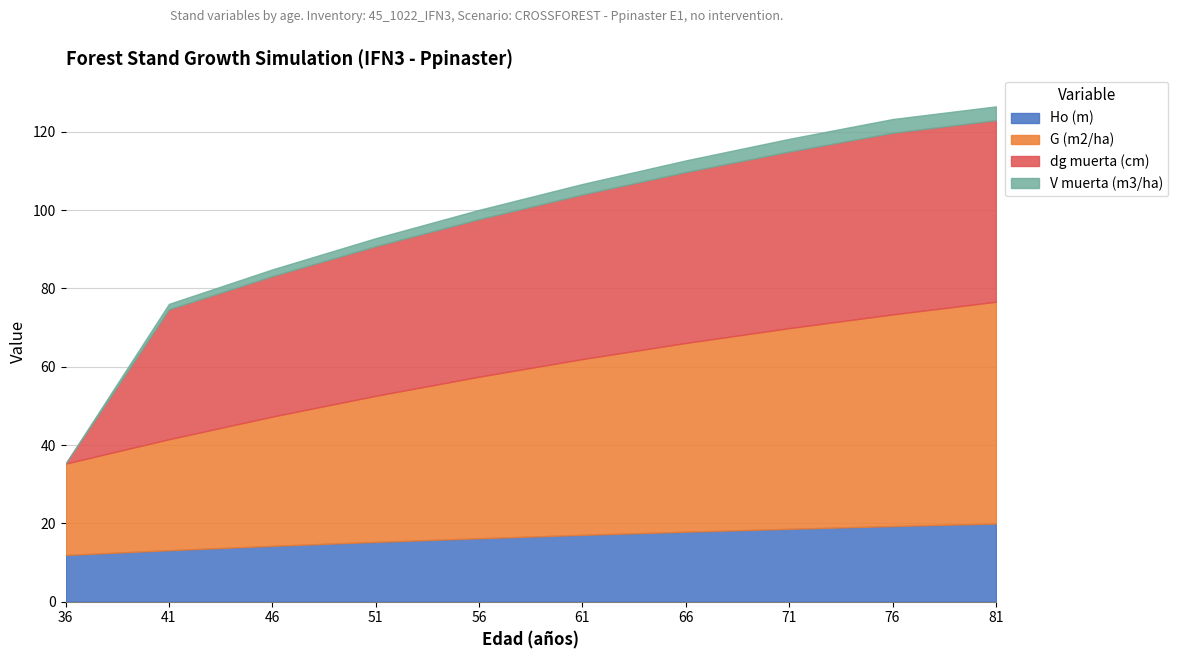

Reading right to left, list all the values displayed in this chart.

Ho (m): 81=20.0	76=19.3	71=18.6	66=17.9	61=17.1	56=16.2	51=15.3	46=14.3	41=13.2	36=11.9
G (m2/ha): 81=56.6	76=54.1	71=51.3	66=48.2	61=44.9	56=41.3	51=37.3	46=33.0	41=28.3	36=23.3
dg muerta (cm): 81=46.4	76=46.4	71=45.1	66=43.6	61=42.0	56=40.2	51=38.2	46=35.9	41=33.2	36=0.0
V muerta (m3/ha): 81=3.5	76=3.5	71=3.2	66=3.0	61=2.7	56=2.4	51=2.0	46=1.7	41=1.4	36=0.0